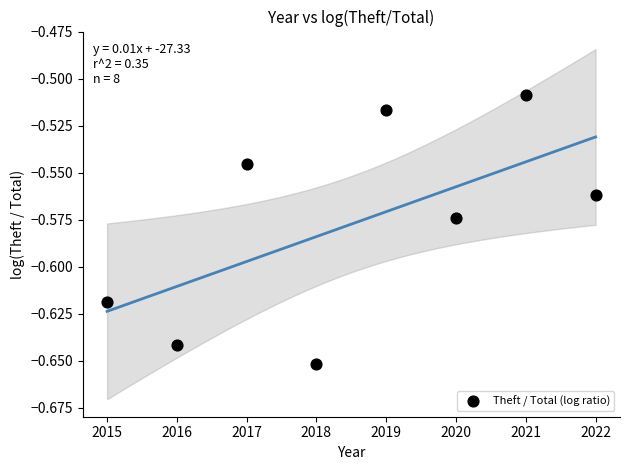

What is the average X value?

2018.5